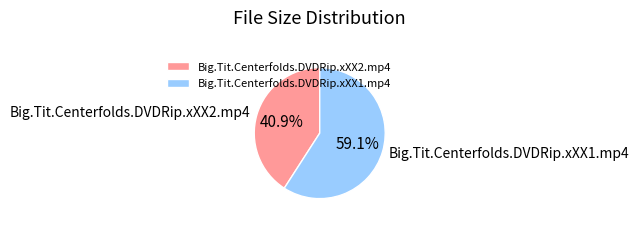

To the nearest percent, what portion does Big.Tit.Centerfolds.DVDRip.xXX1.mp4 represent?

59%